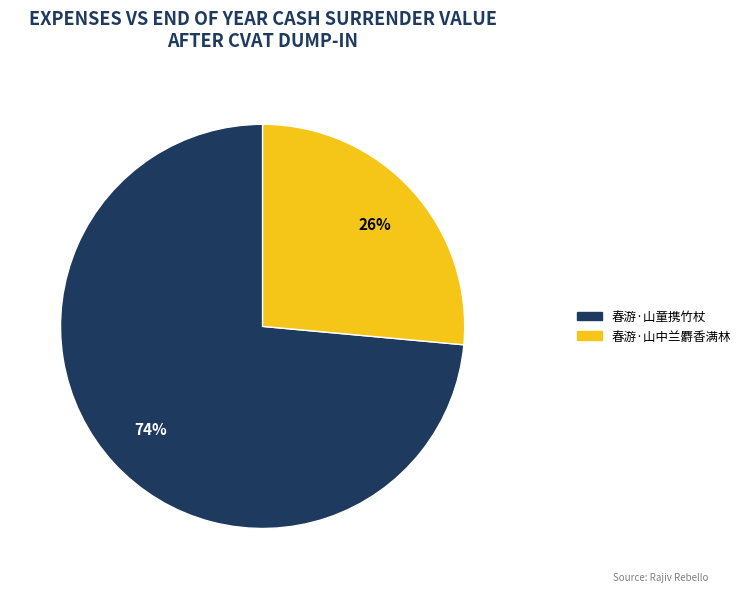

What is the ratio of the value at 春游·山童携竹杖 to the value at 春游·山中兰麝香满林?

2.8